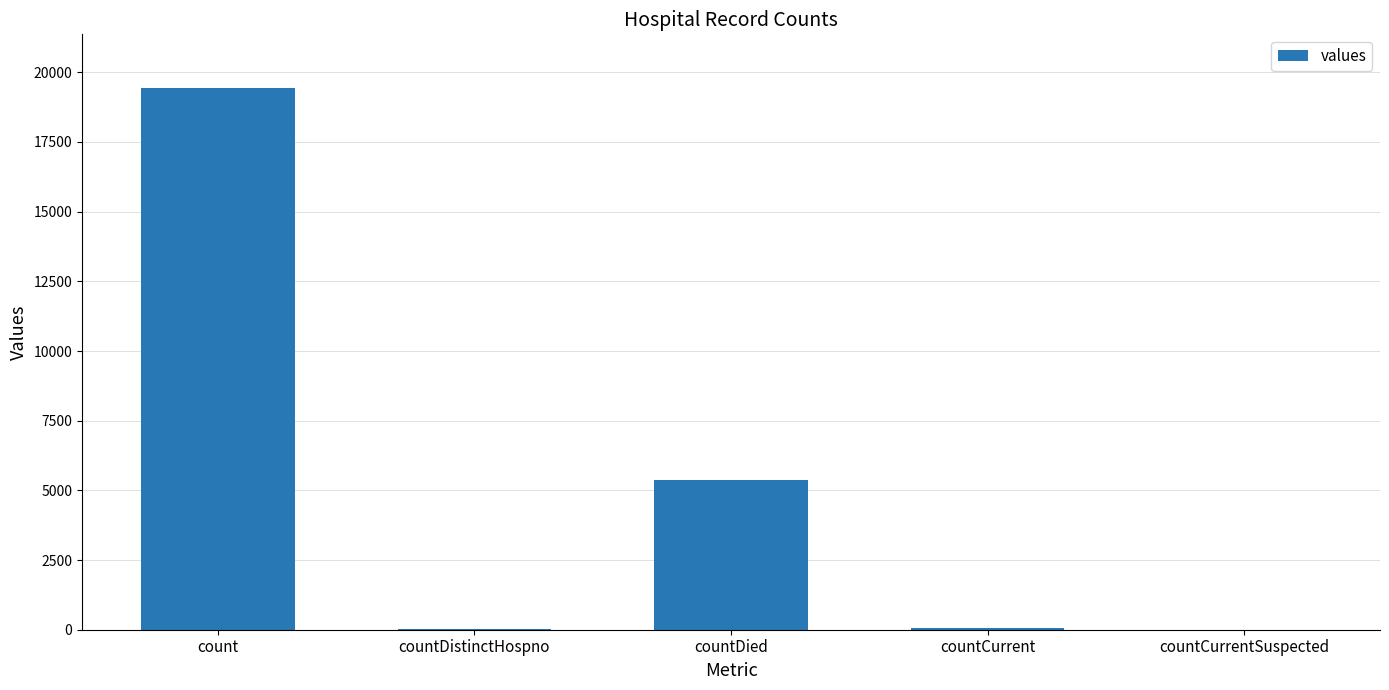

Count the number of data series in this chart.

1